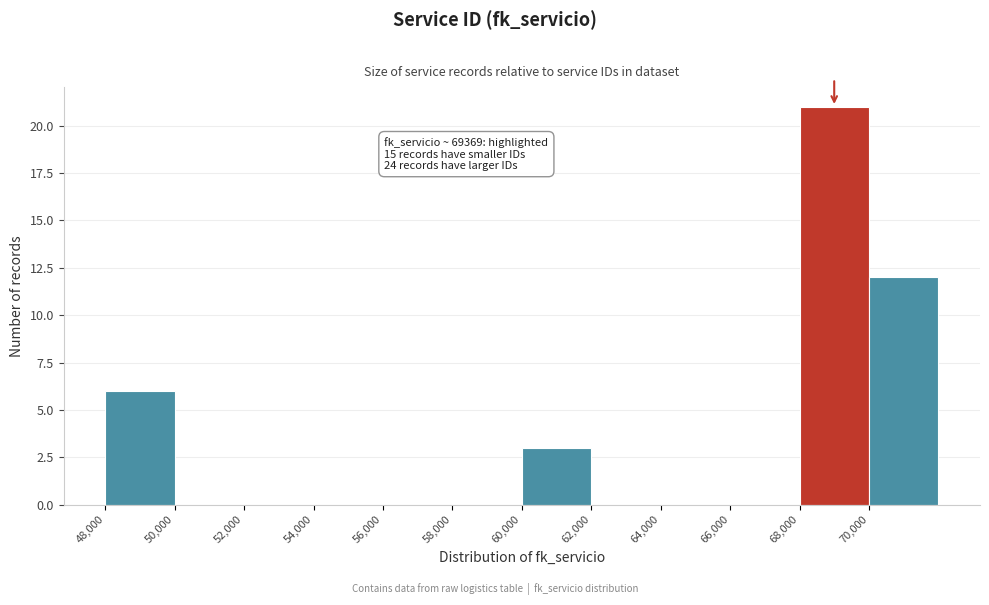

Which range on the x-axis has the tallest bar?

68000 to 70000